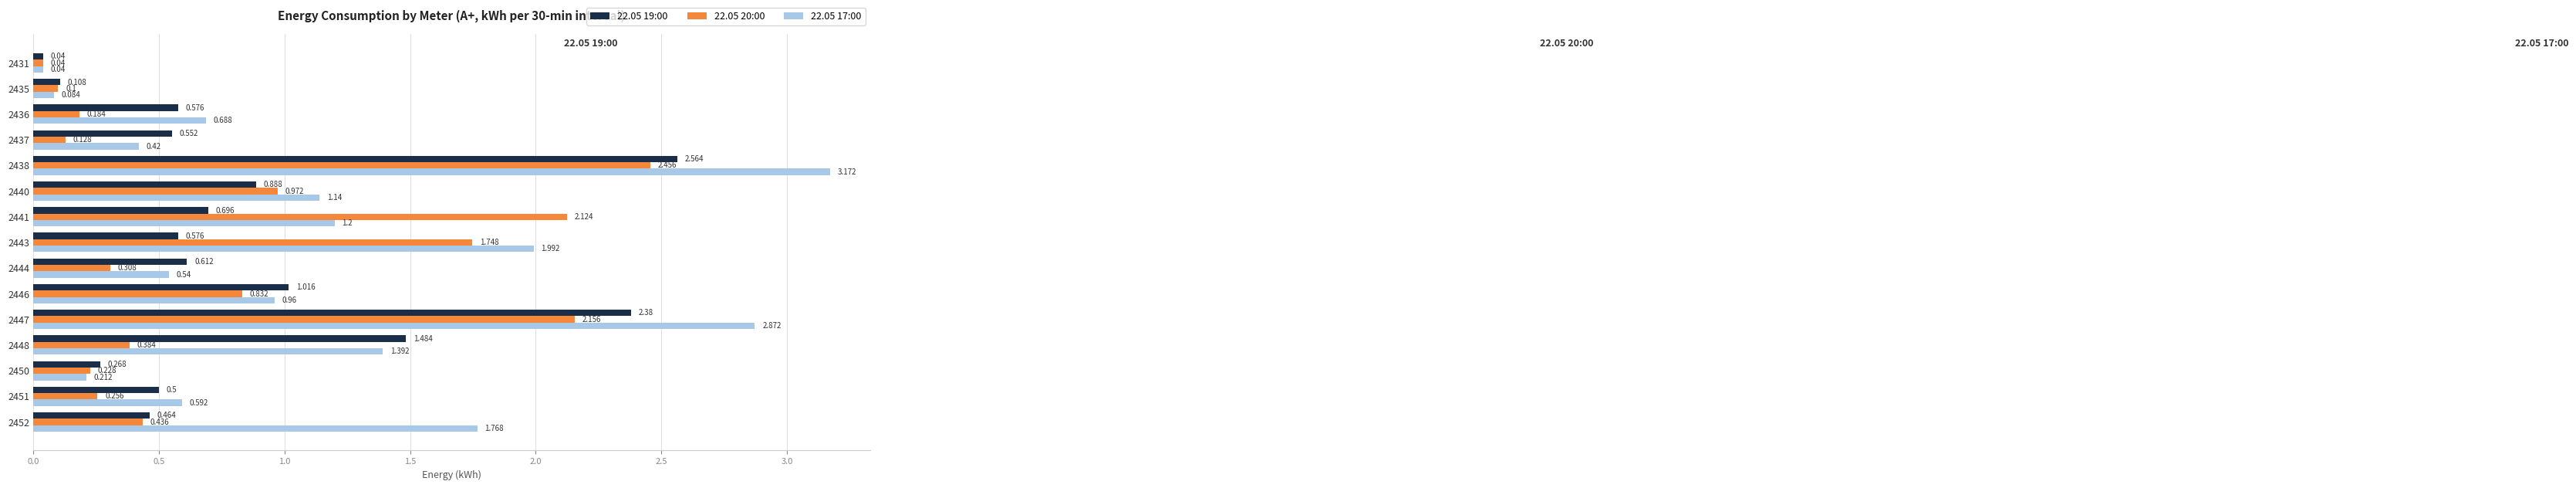

Where is 22.05 17:00 nearest to the value 1?

2446